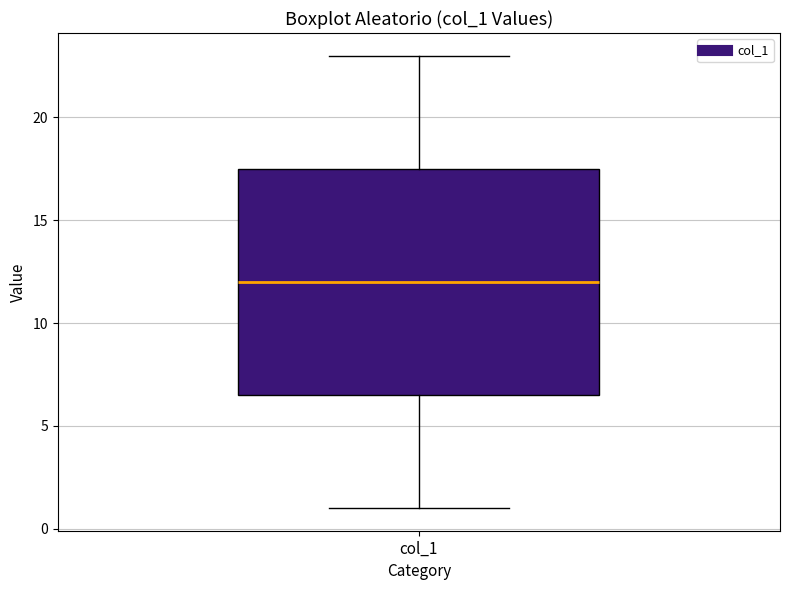

Transcribe this box plot: give where the median line is, the range the box spans, and where the two whiskers end, as read against the y-axis. The values are not printed on the chart, so give them approximately, as read against the axis.

median 12.0, box 6.5 to 17.5, whiskers 1.0 to 23.0